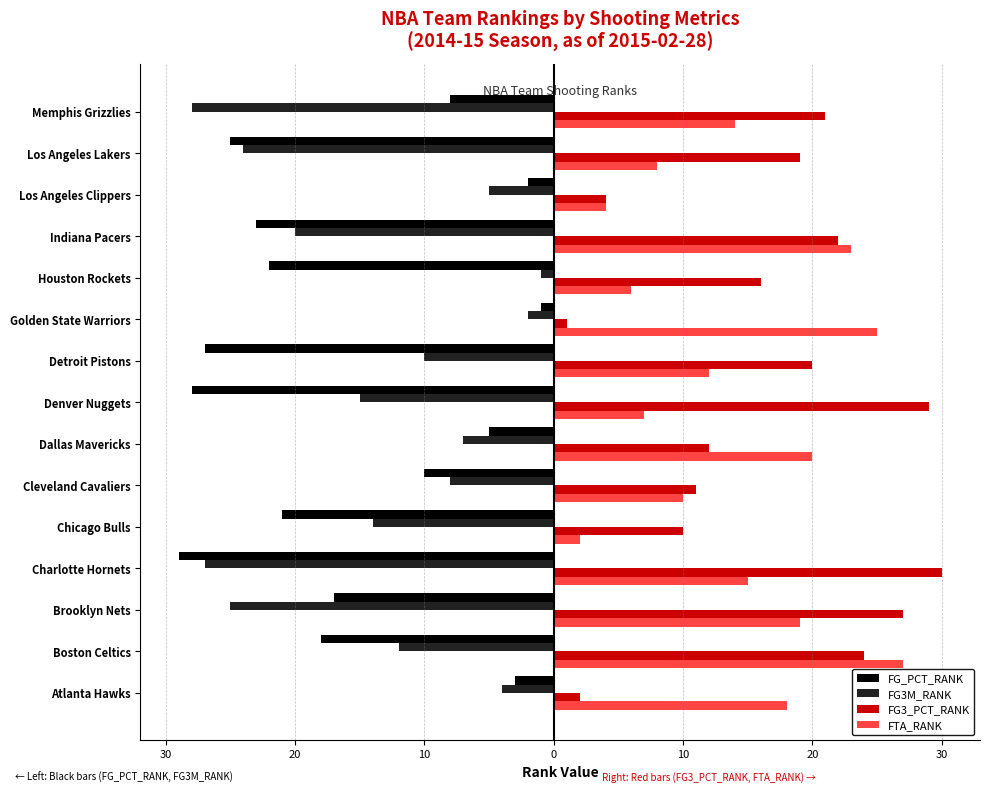

What are all the series names shown in the legend?

FG_PCT_RANK, FG3M_RANK, FG3_PCT_RANK, FTA_RANK